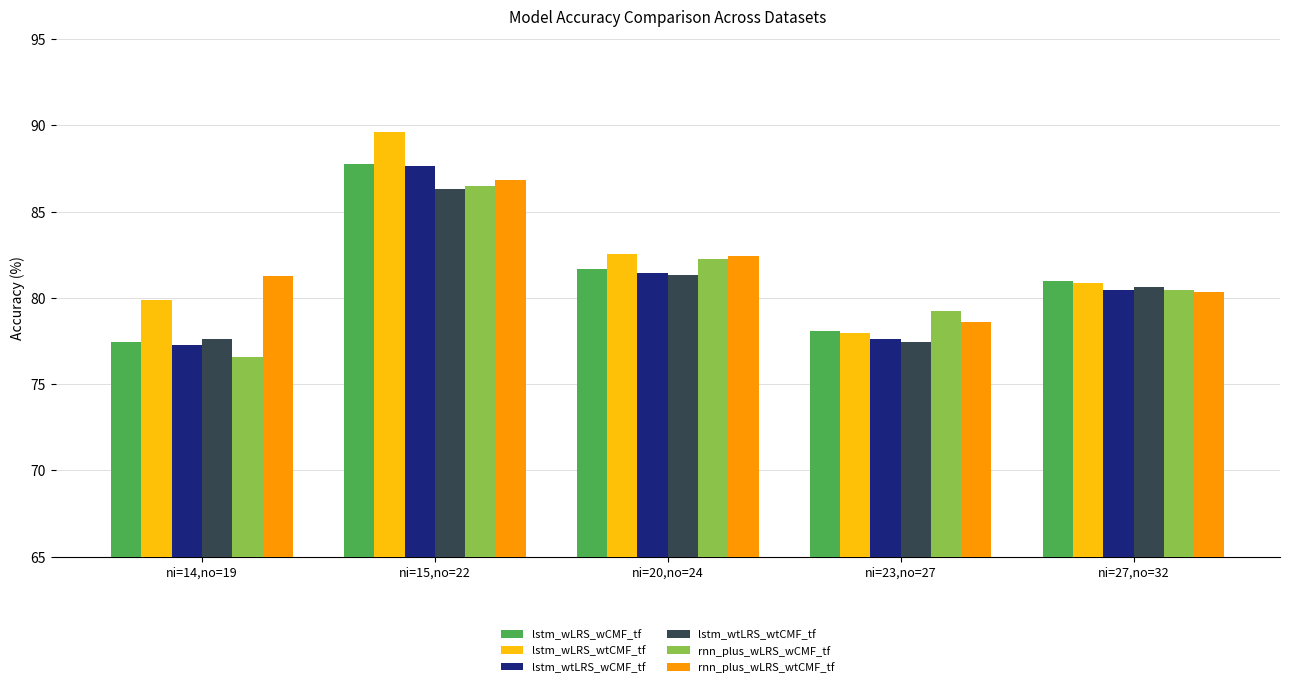

What is the value of the rnn_plus_wLRS_wtCMF_tf bar at the 4th from the left?

78.6